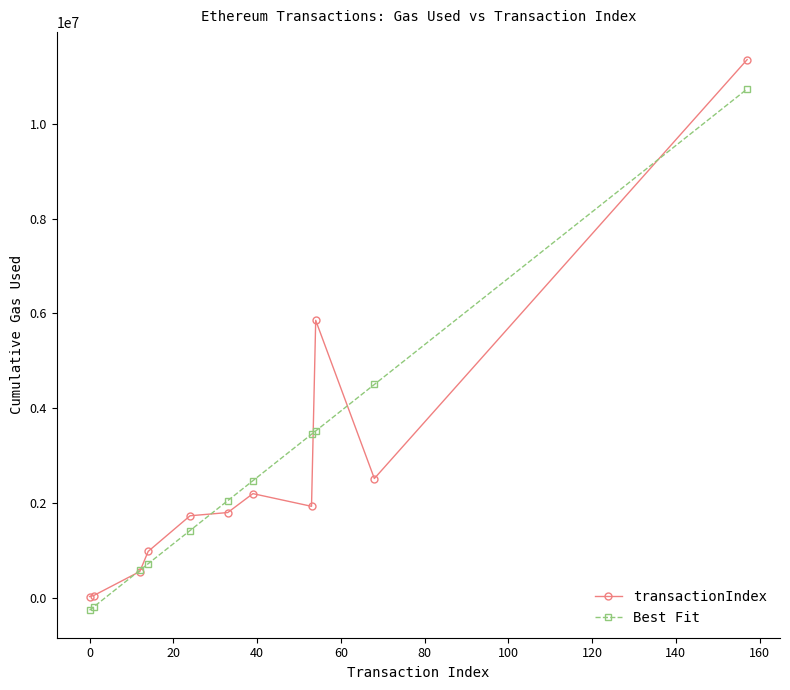

True or false: Best Fit has more than 1 interior local peaks.

False